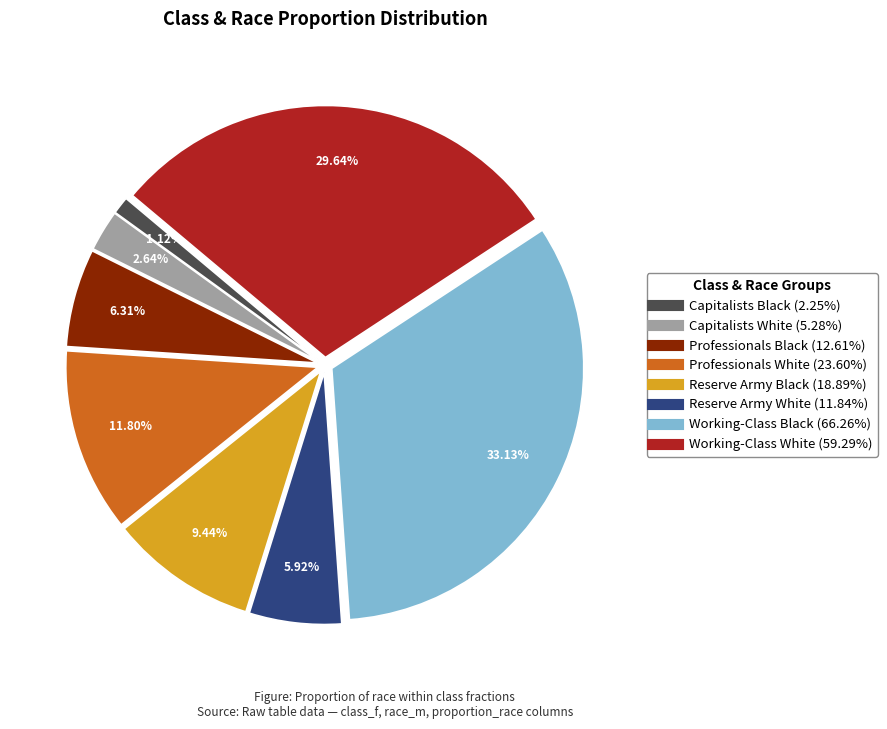

Count the number of slices in the pie.

8